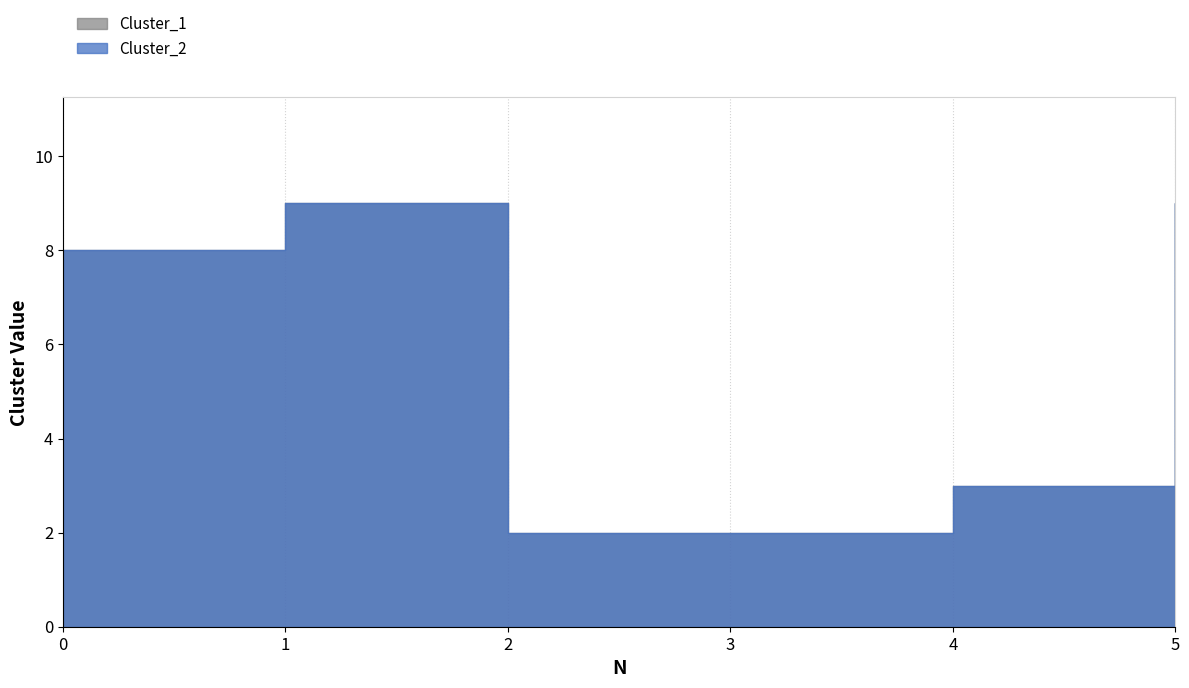

What is the total value across all series at 3?

4